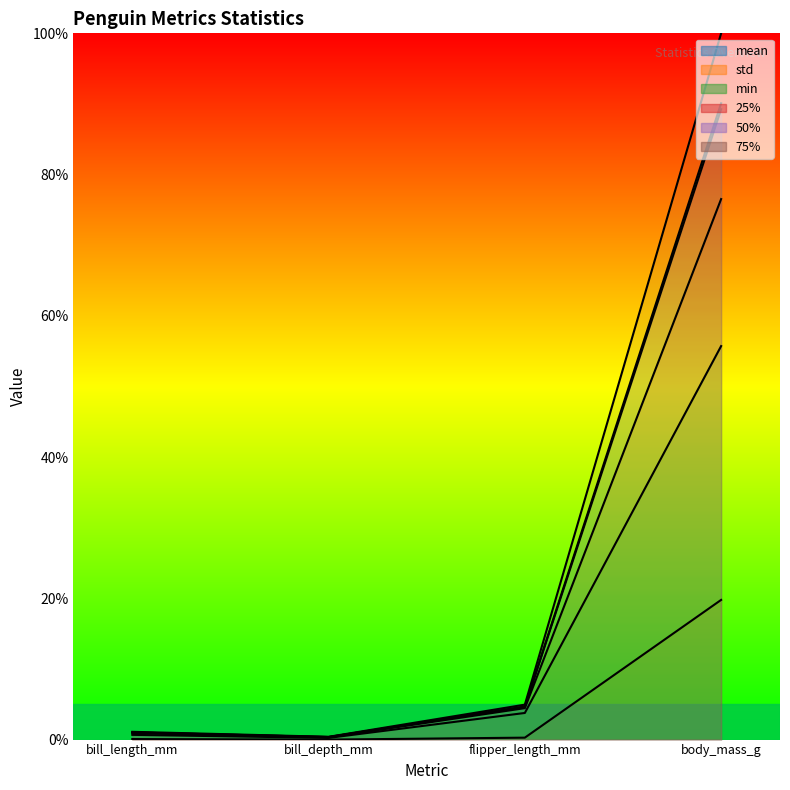

Reading left to right, what are all the values shown in this chart?

mean: 1.0	0.4	4.7	90.1
std: 0.1	0.0	0.3	19.8
min: 0.7	0.2	3.8	55.7
25%: 0.9	0.3	4.5	76.5
50%: 1.0	0.4	4.6	89.3
75%: 1.1	0.4	4.9	100.0